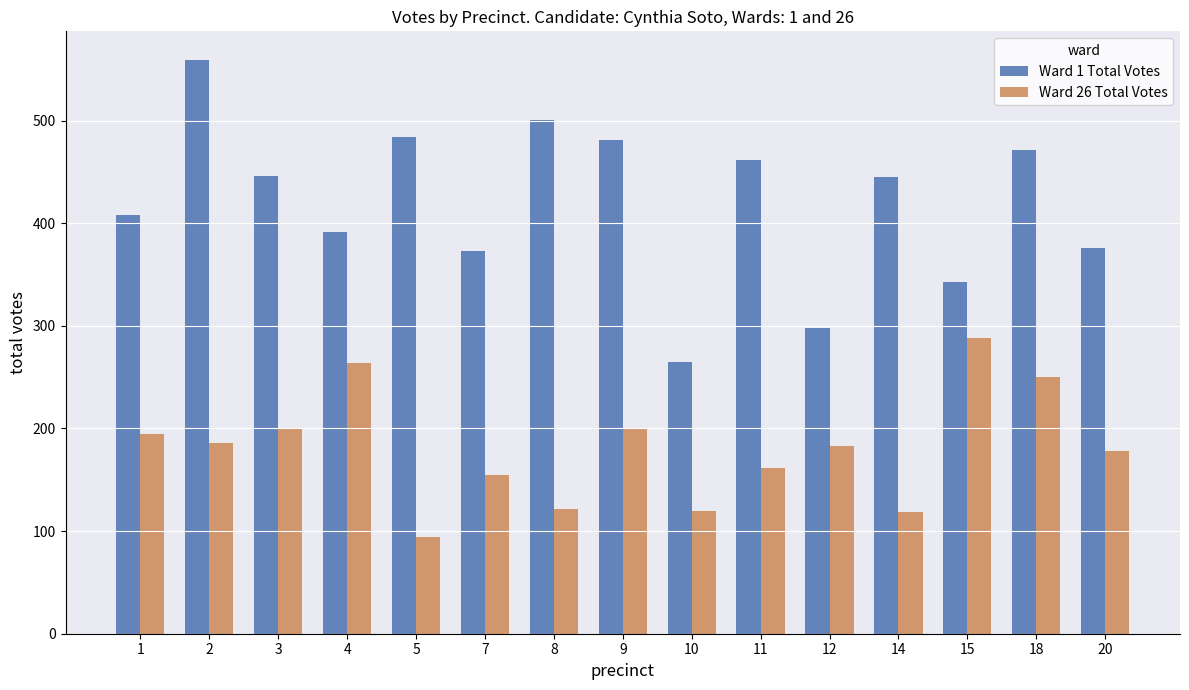

Read the Ward 26 Total Votes value at 12, to the nearest 50.

200